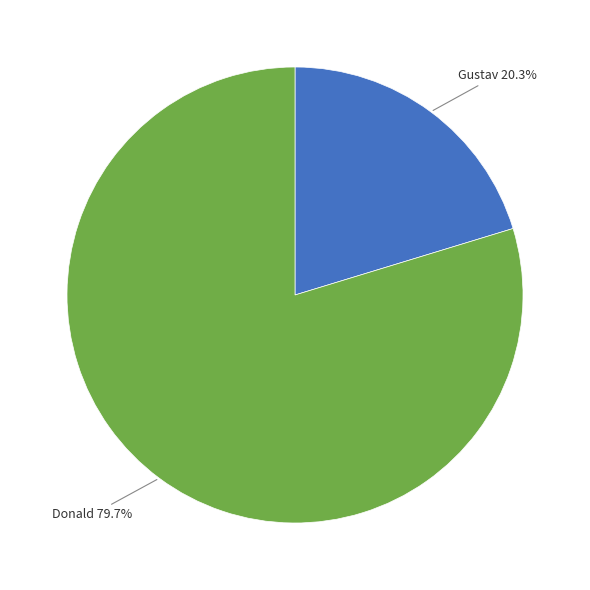

Is the sum of Donald and Gustav greater than half?

Yes